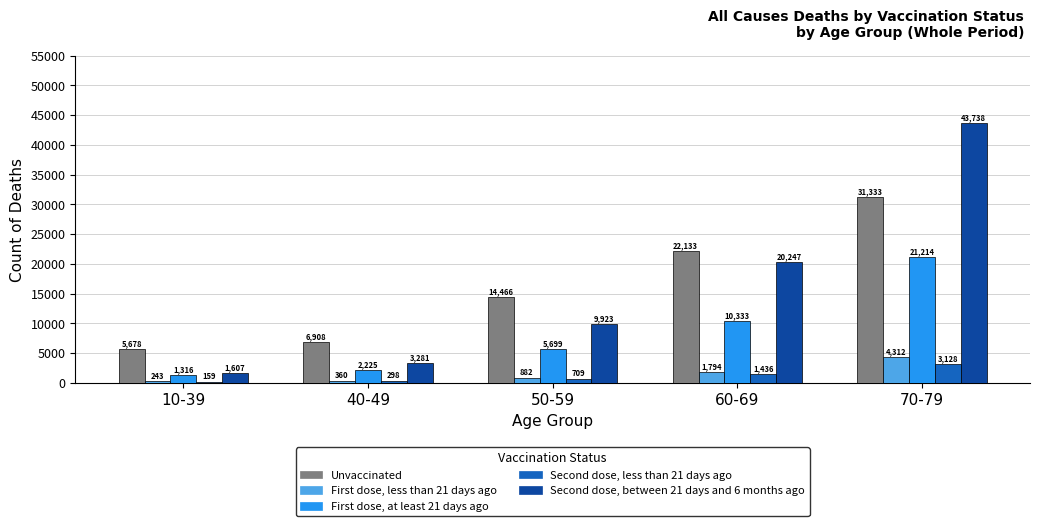

What are all the series names shown in the legend?

Unvaccinated, First dose, less than 21 days ago, First dose, at least 21 days ago, Second dose, less than 21 days ago, Second dose, between 21 days and 6 months ago